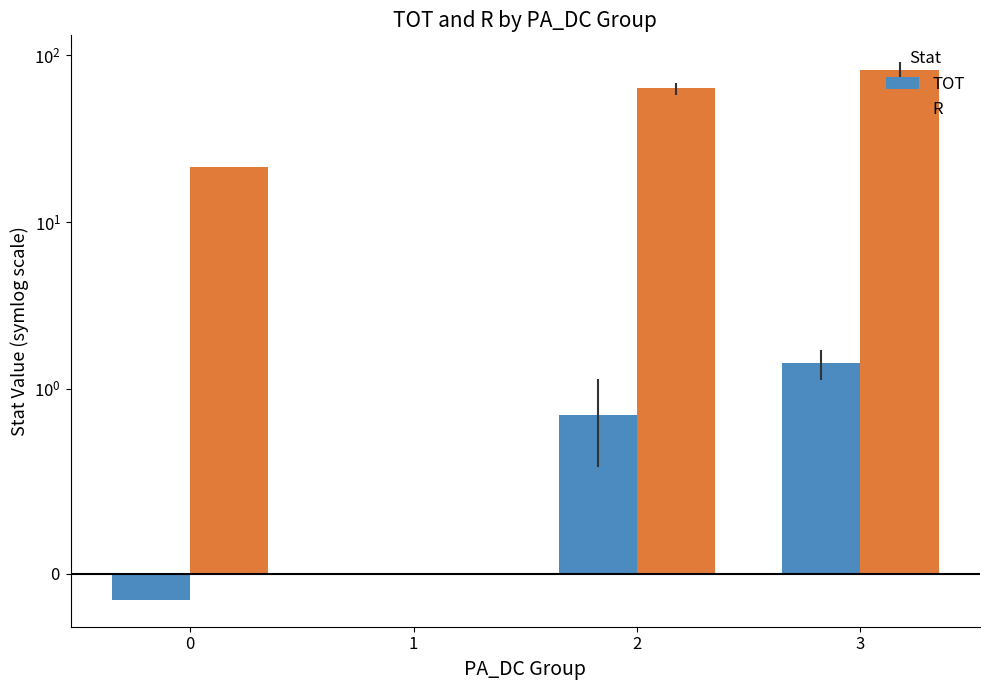

Which has a higher value, 0 or 1?

1